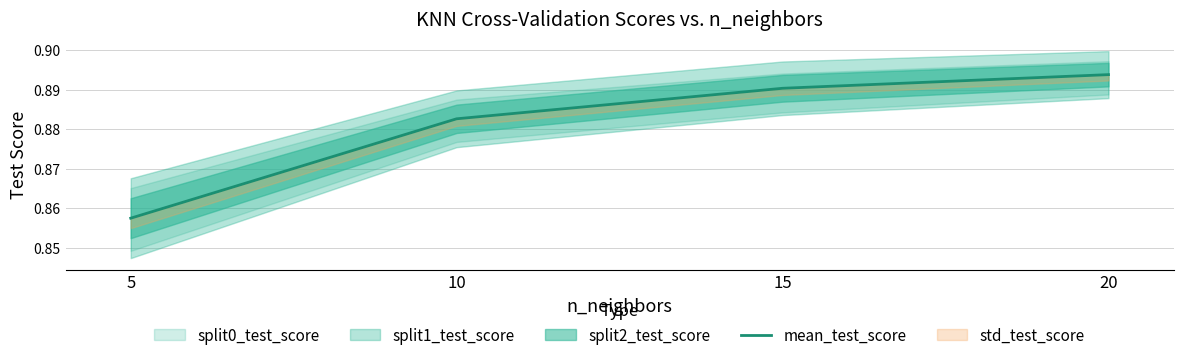

At which label is the value closest to 0?

5